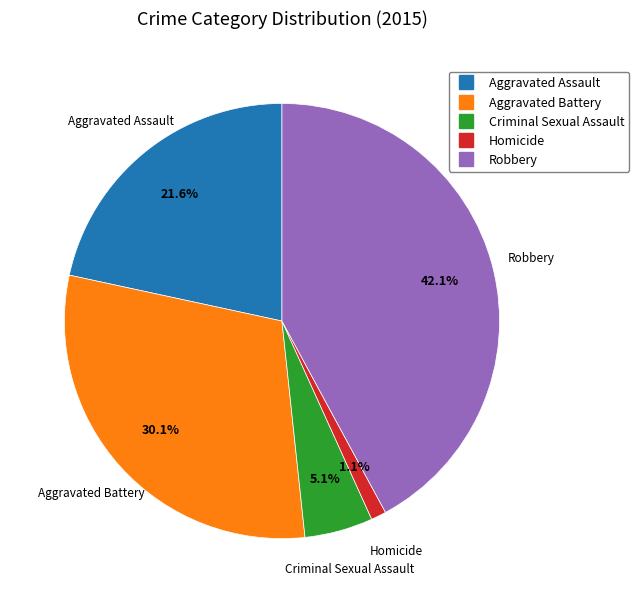

Which category has the biggest portion of the pie?

Robbery